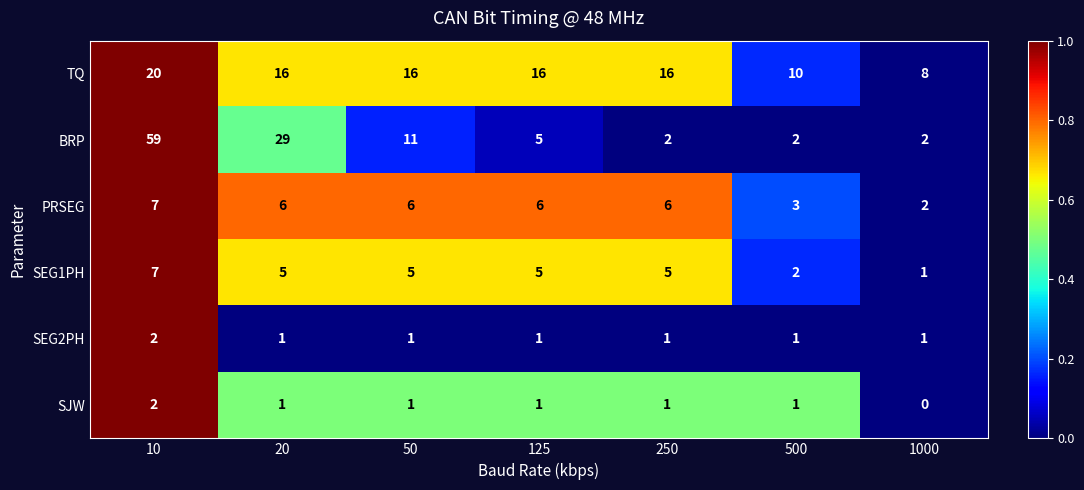

Which series changed the most between 250 and 500?

TQ